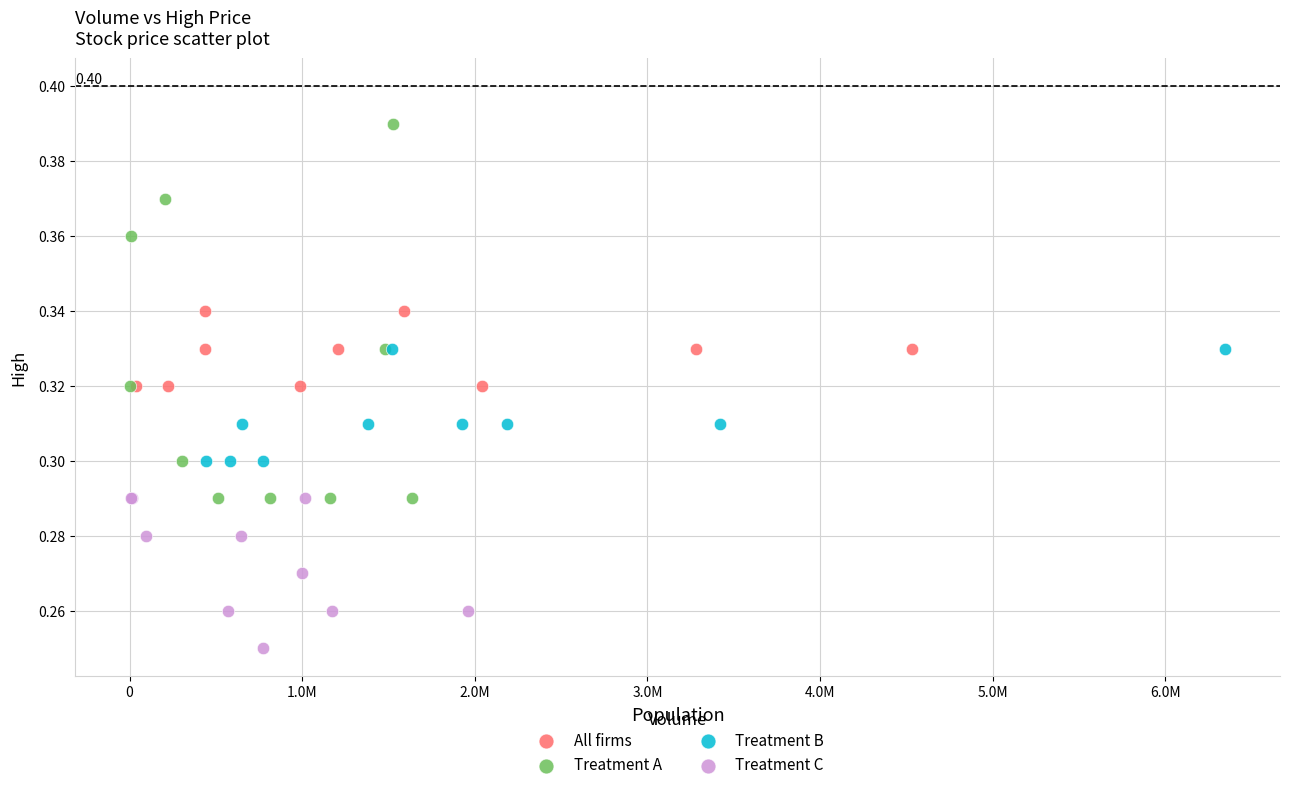

Which series reaches the maximum Y coordinate?

Treatment A